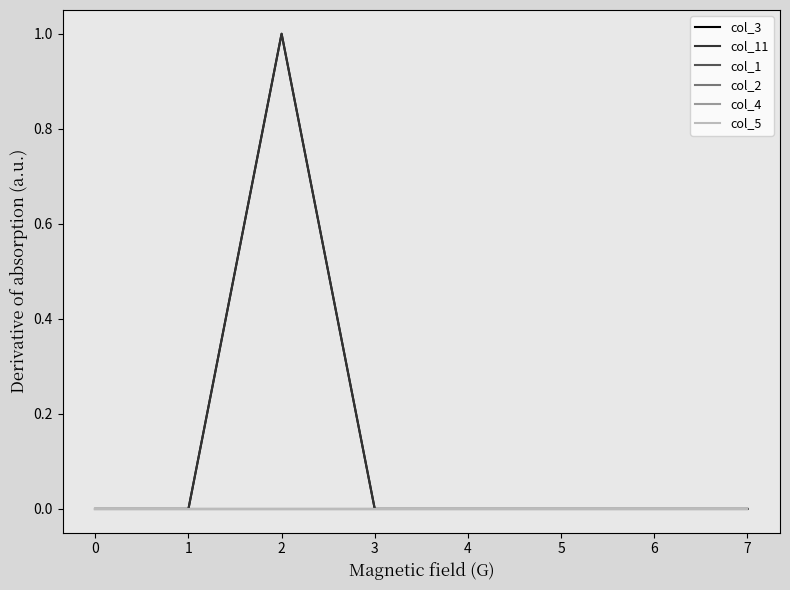

The value of col_5 at 2 is 0. True or false?

True